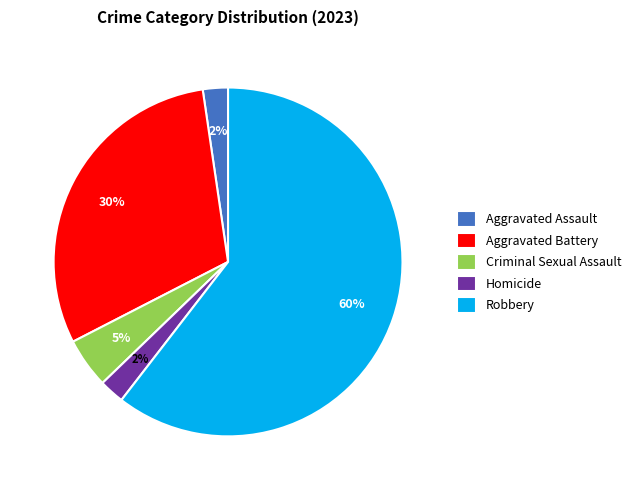

Between Homicide and Robbery, which is larger?

Robbery